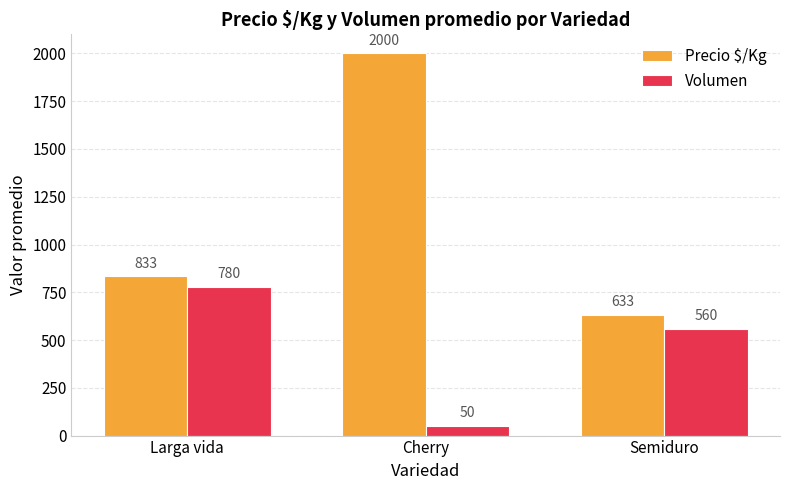

What is the sum of the Precio $/Kg values at Larga vida and Cherry?

2833